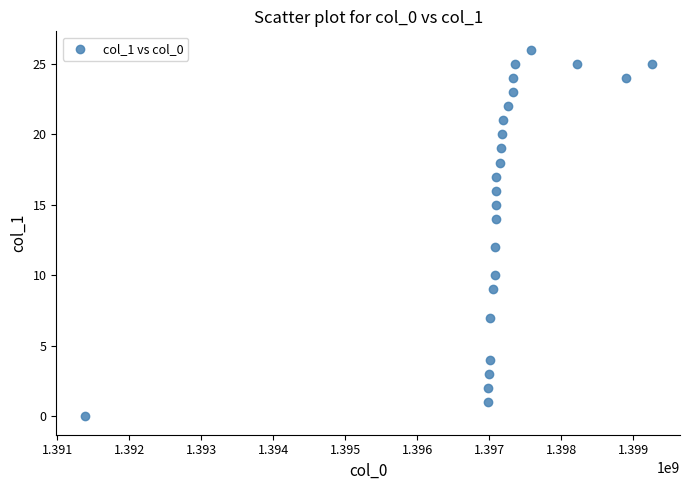

What is the range of X values (max minus min)?

7871786